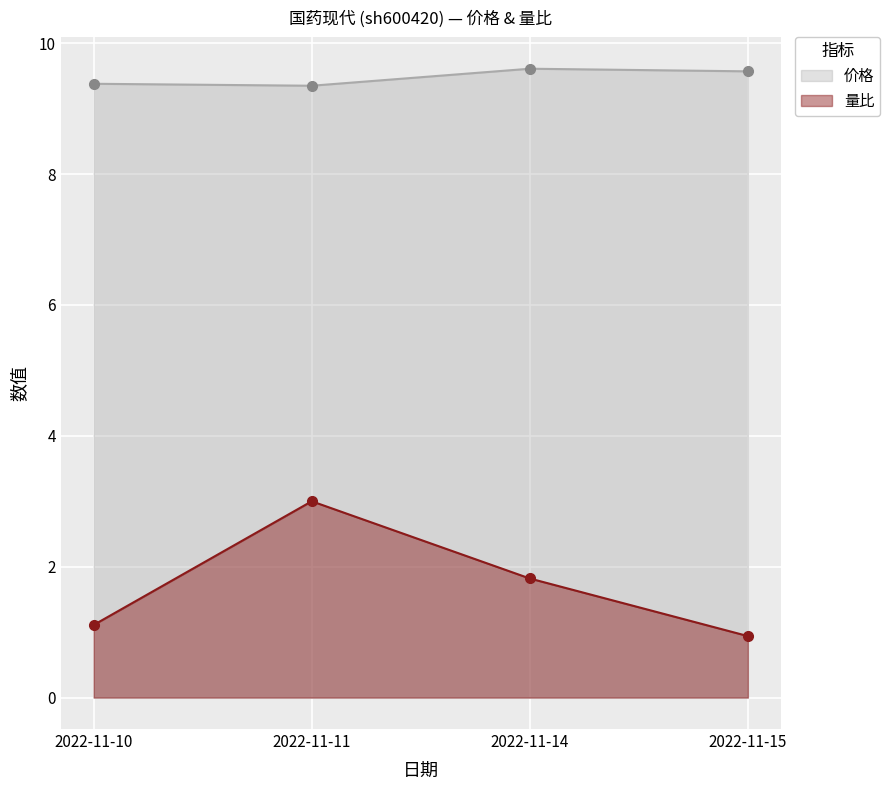

What is the value of the 价格 point at the 1st from the left?

9.4